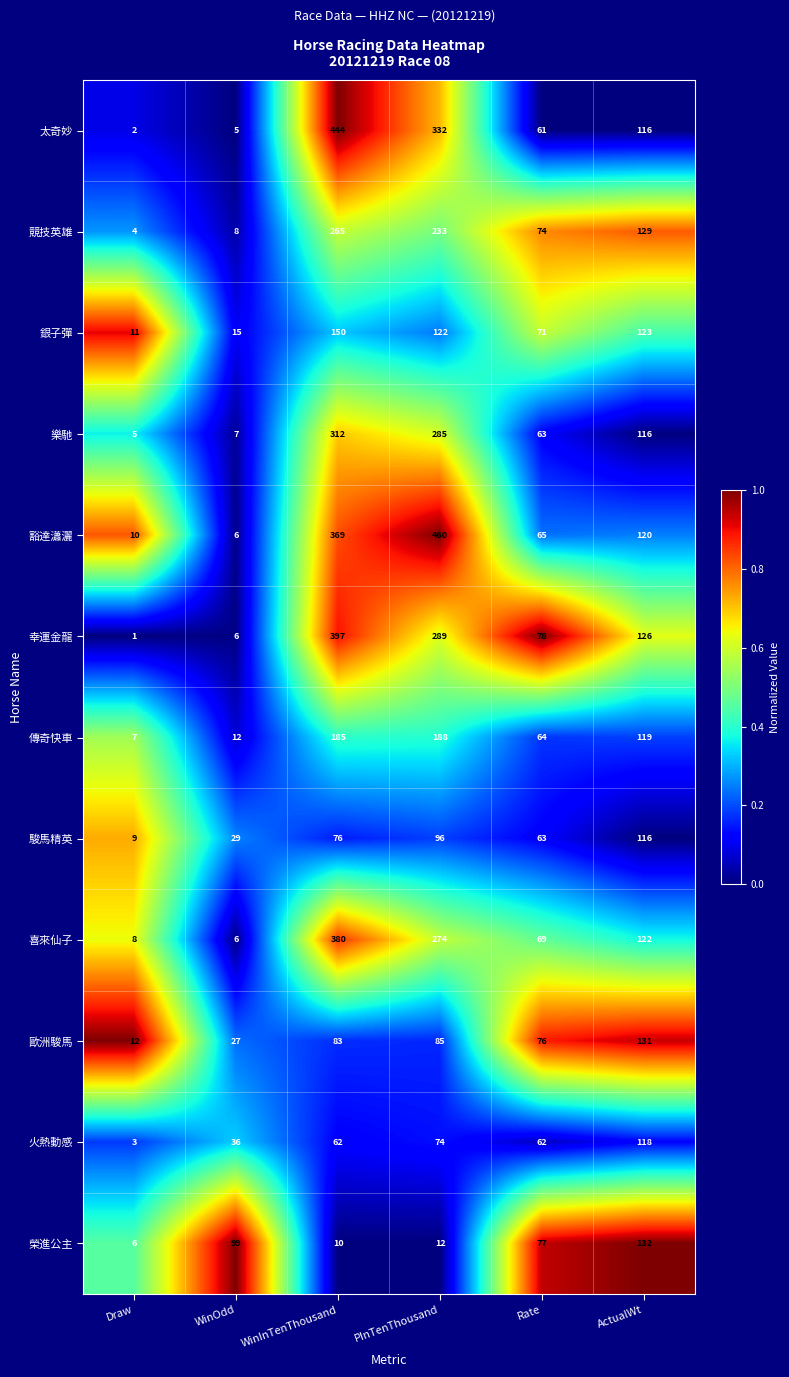

At which label does 太奇妙 reach its peak?

WinInTenThousand